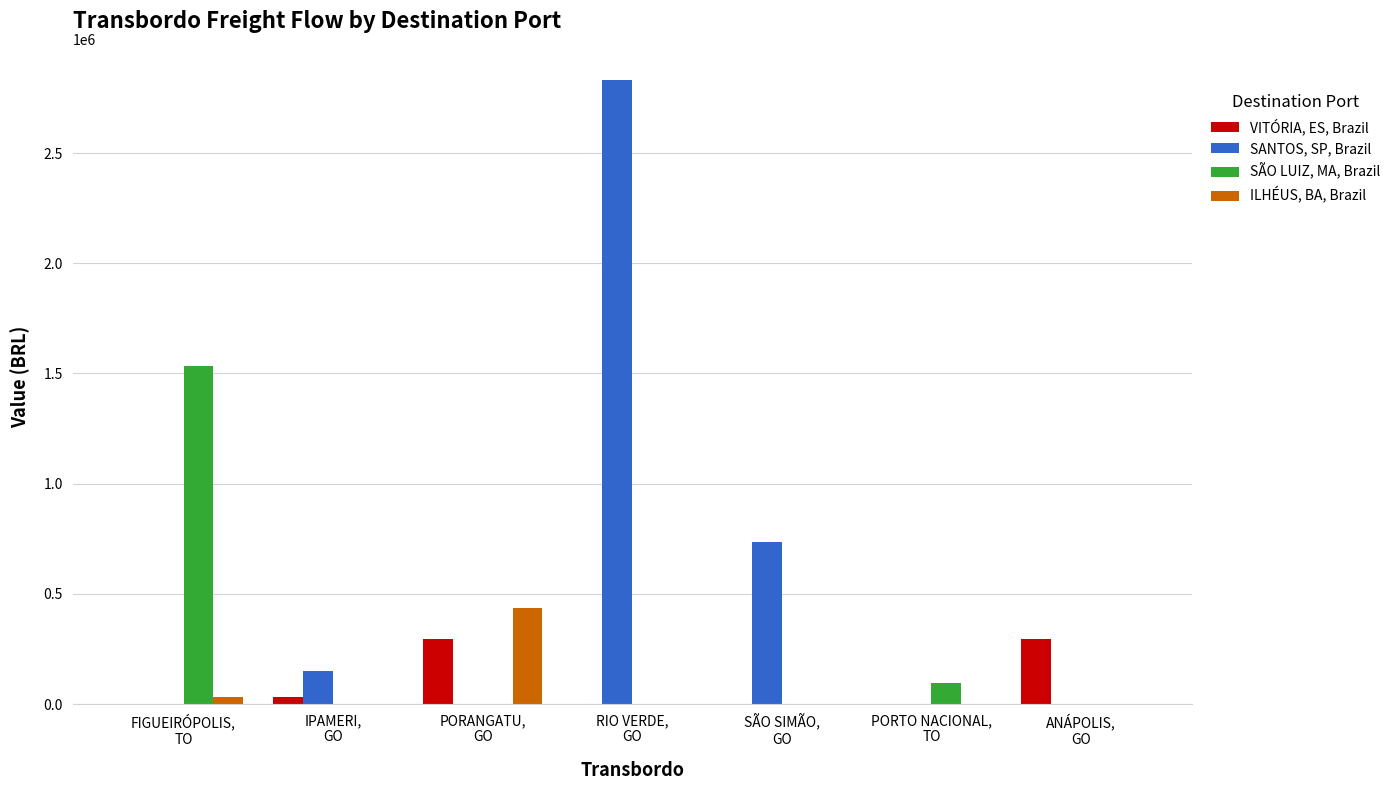

Which label corresponds to the largest value in the chart?

RIO VERDE,
GO